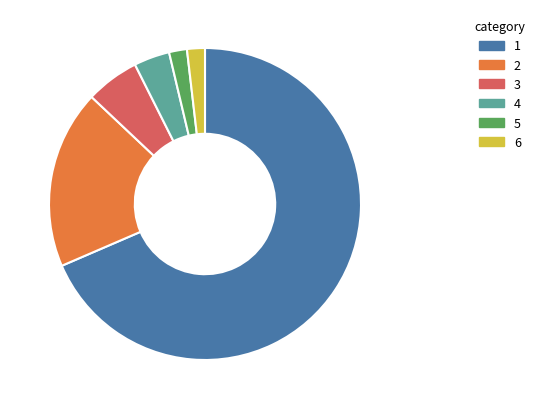

Count the number of slices in the pie.

6